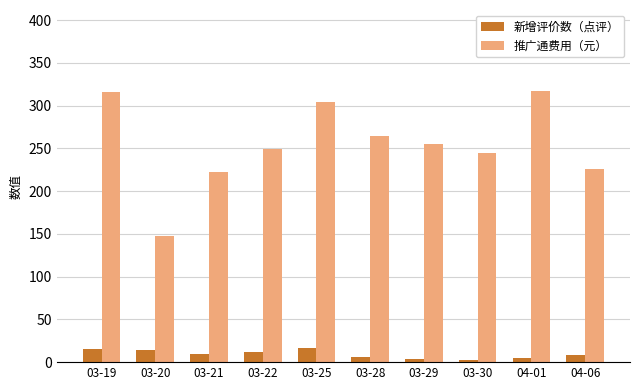

What is the difference between the 新增评价数（点评） values at 03-21 and 04-01?

5.0